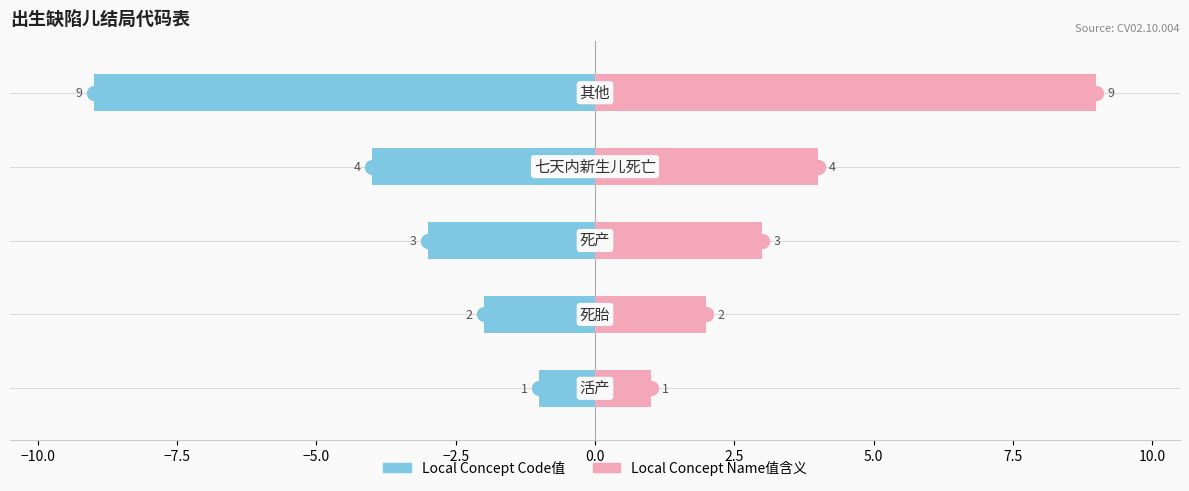

Between −7.5 and −2.5, which series saw the biggest shift?

Local Concept Code值